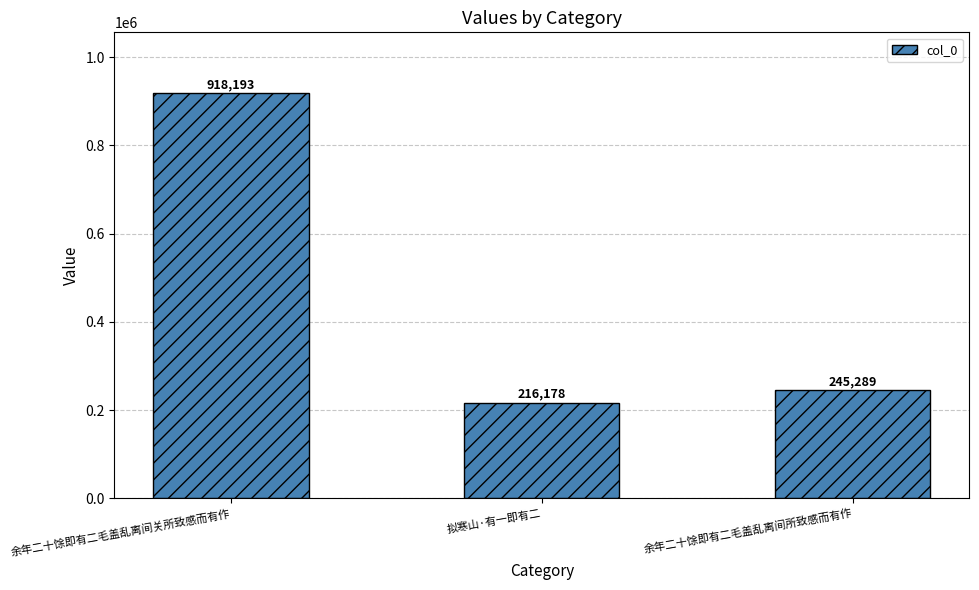

What is the average value?

459887